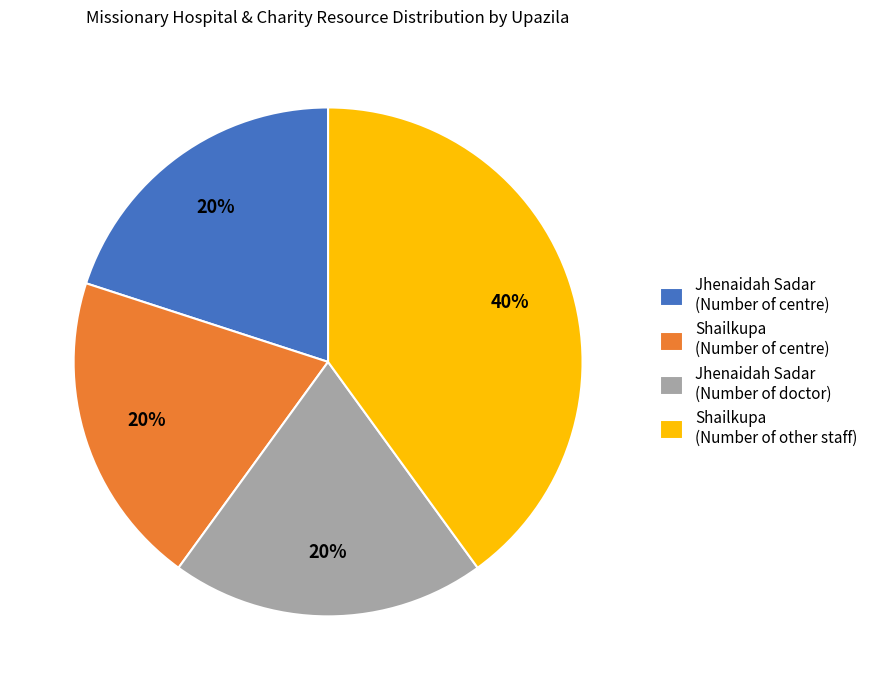

True or false: Jhenaidah Sadar (Number of centre) accounts for 30% of the total.

False